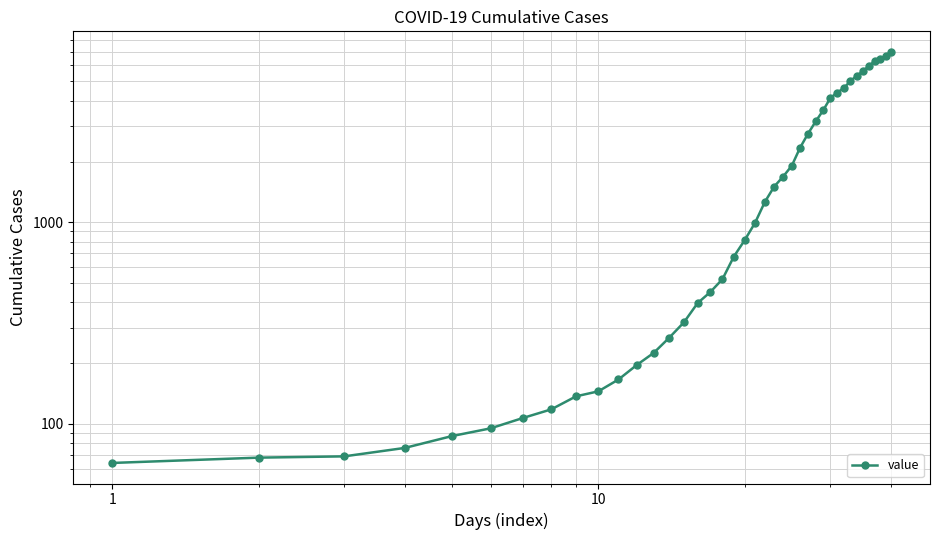

What is the value of the 21st point from the left?

992